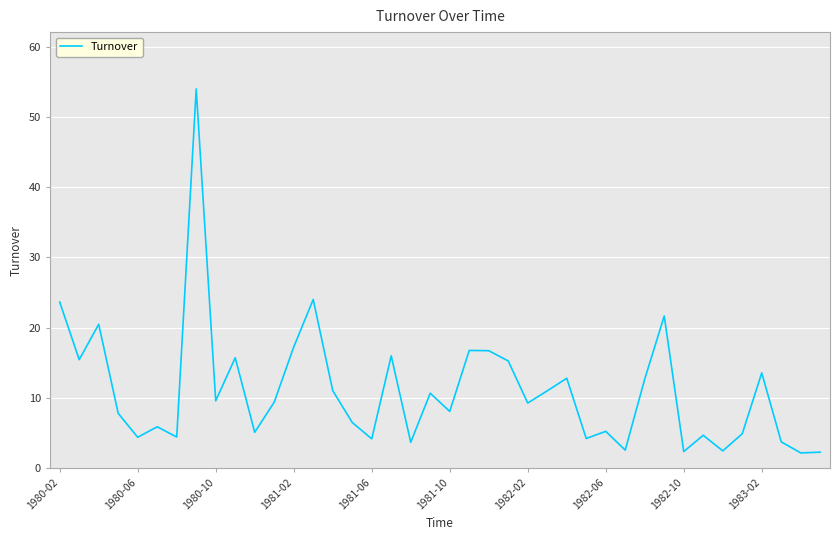

What is the smallest value displayed?

2.2